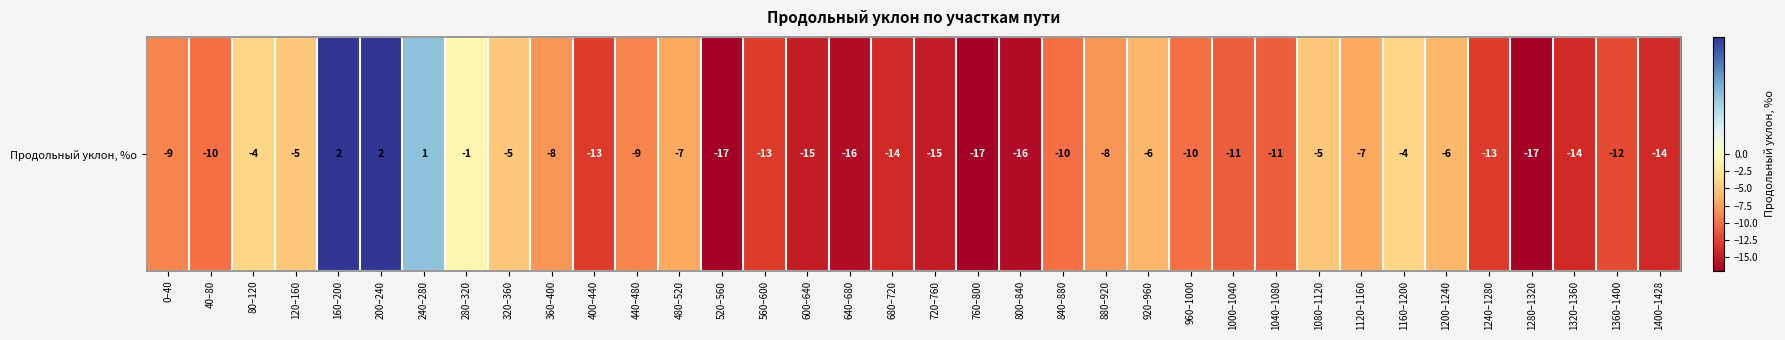

List the labels in order of value, largest first.

160–200, 200–240, 240–280, 280–320, 80–120, 1160–1200, 120–160, 320–360, 1080–1120, 920–960, 1200–1240, 480–520, 1120–1160, 360–400, 880–920, 0–40, 440–480, 40–80, 840–880, 960–1000, 1000–1040, 1040–1080, 1360–1400, 400–440, 560–600, 1240–1280, 680–720, 1320–1360, 1400–1428, 600–640, 720–760, 640–680, 800–840, 520–560, 760–800, 1280–1320